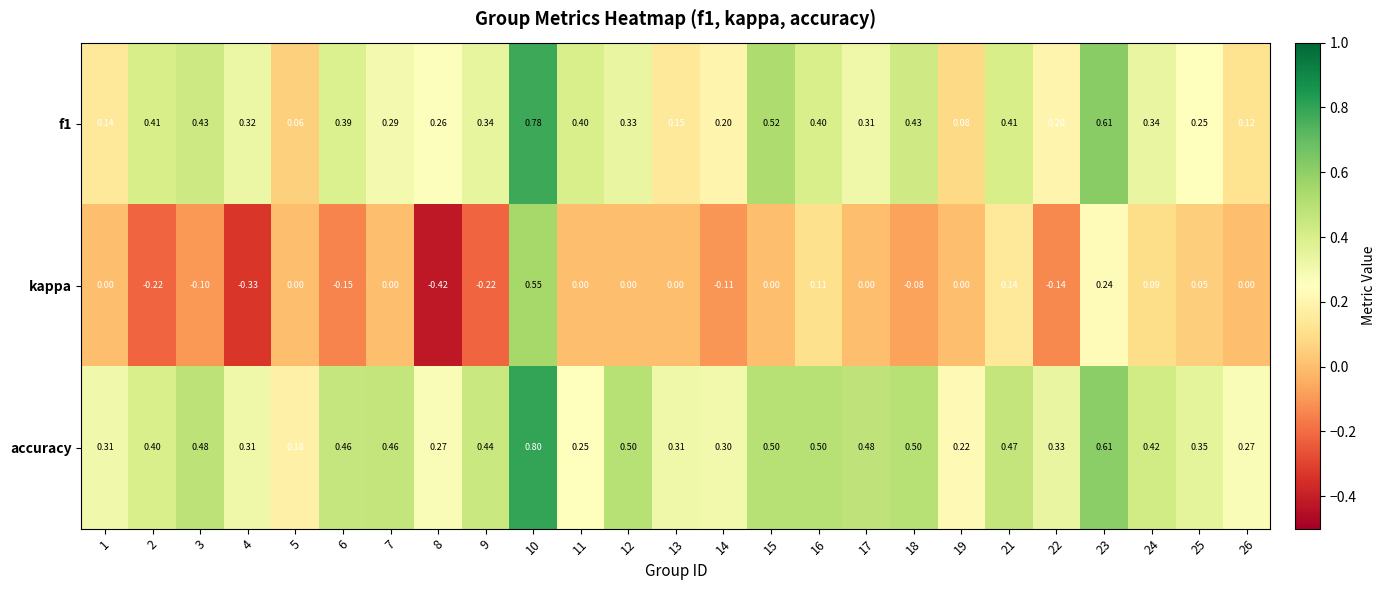

Is the value of kappa at 16 greater than the value of accuracy at 12?

No